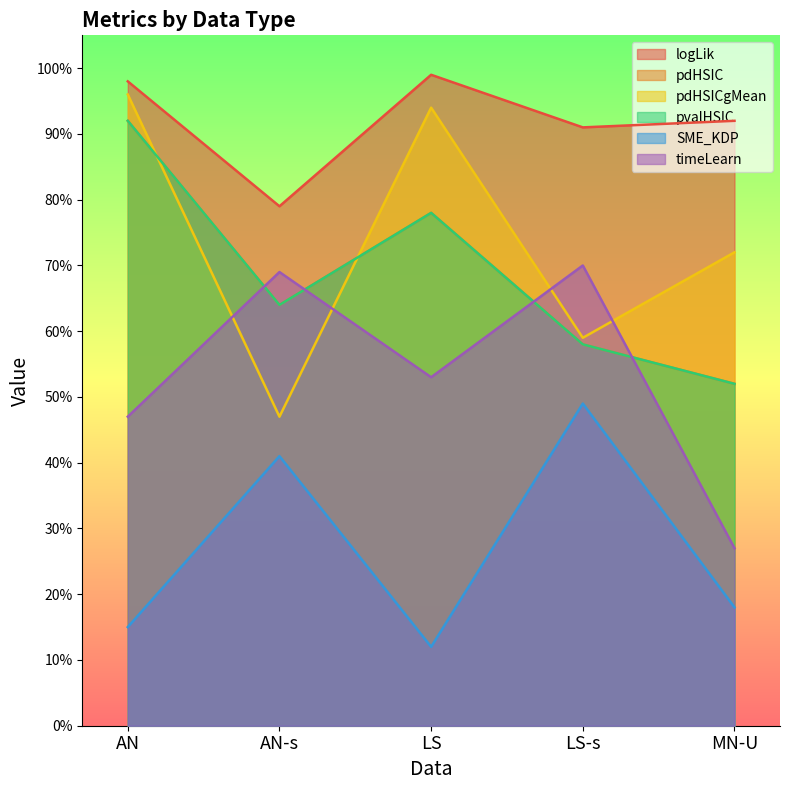

What position from the left is AN-s?

2